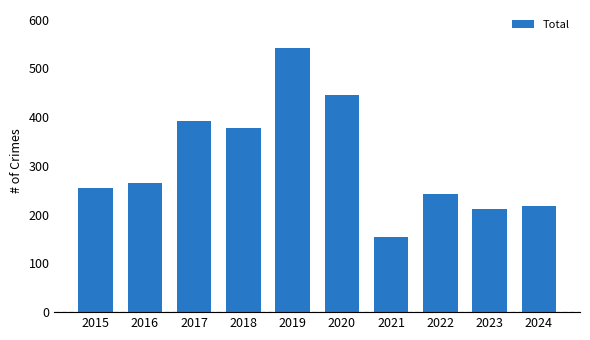

Read the value at 2015, to the nearest 10.

260